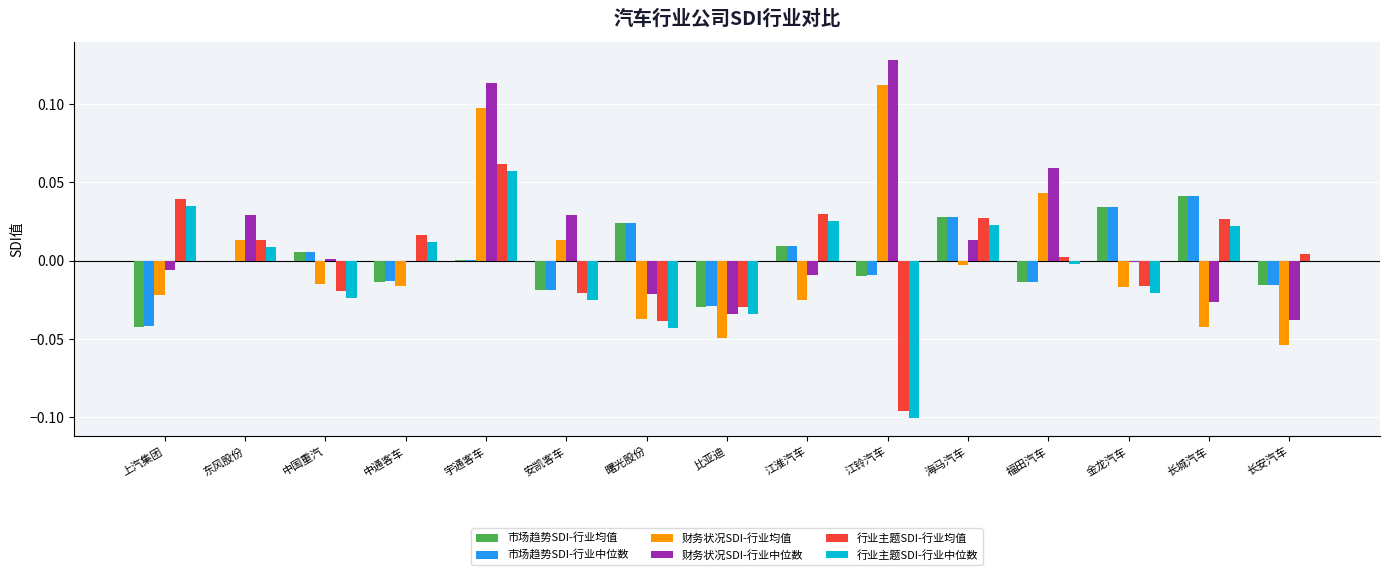

How many series are shown in this chart?

6